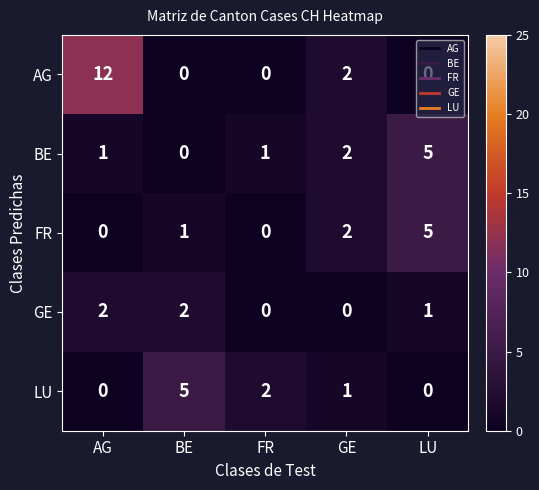

Which series has the largest total across all categories?

AG